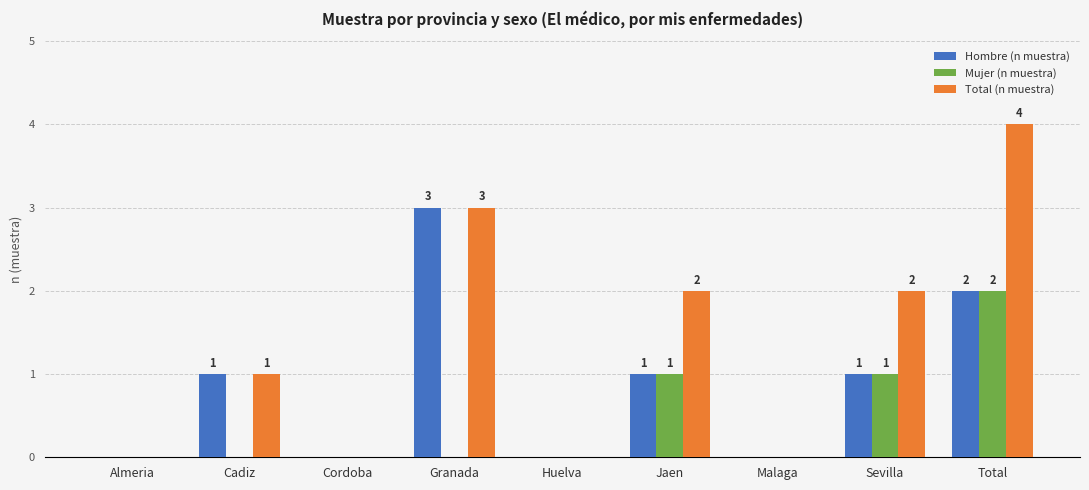

What is the difference between the Total (n muestra) values at Cadiz and Granada?

2